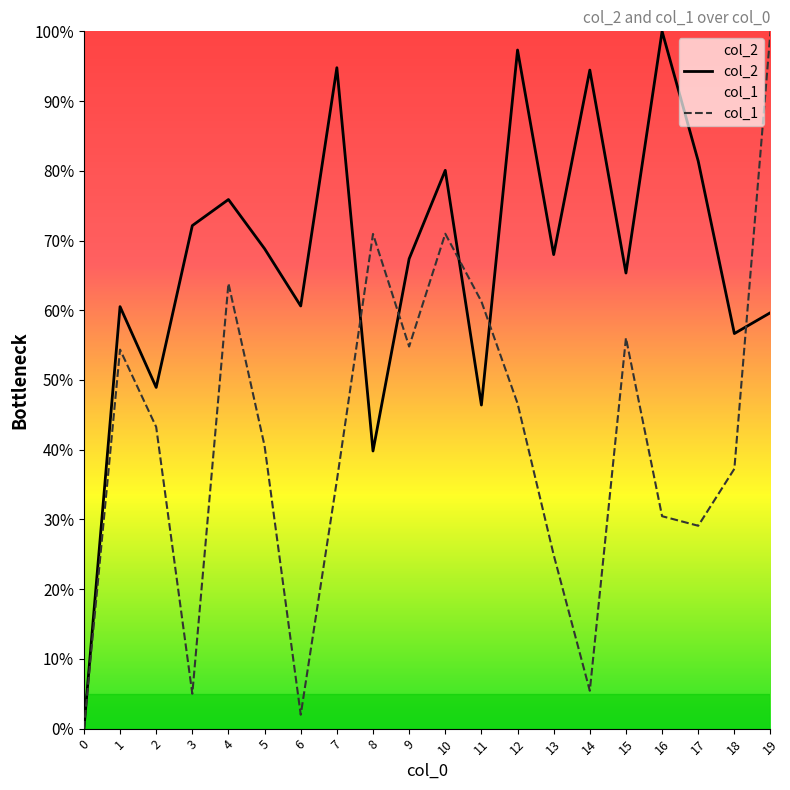

Which series has the widest spread of values?

col_2